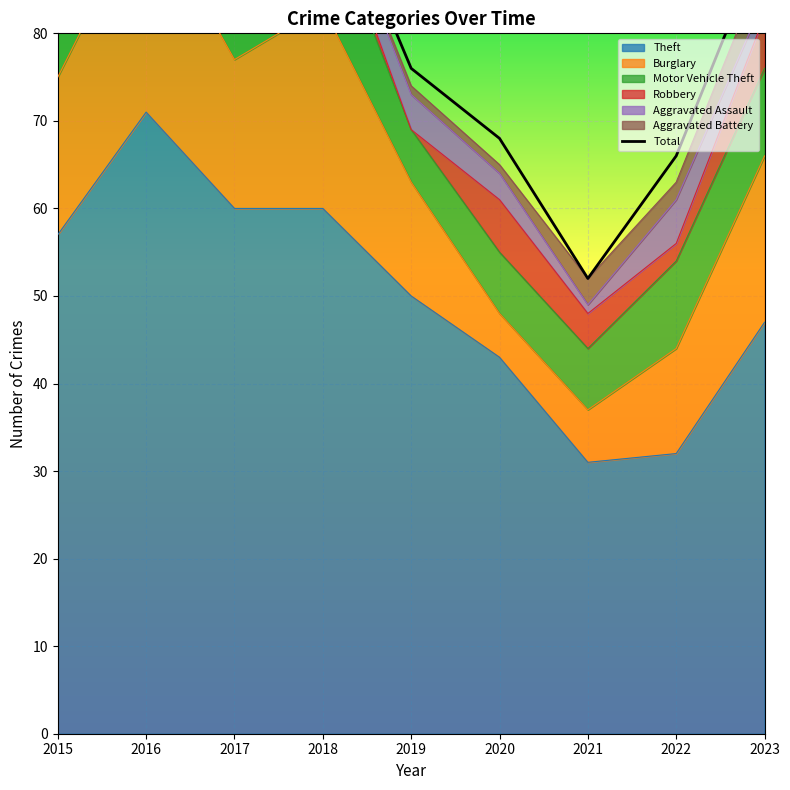

What is the minimum value shown in the chart?

52